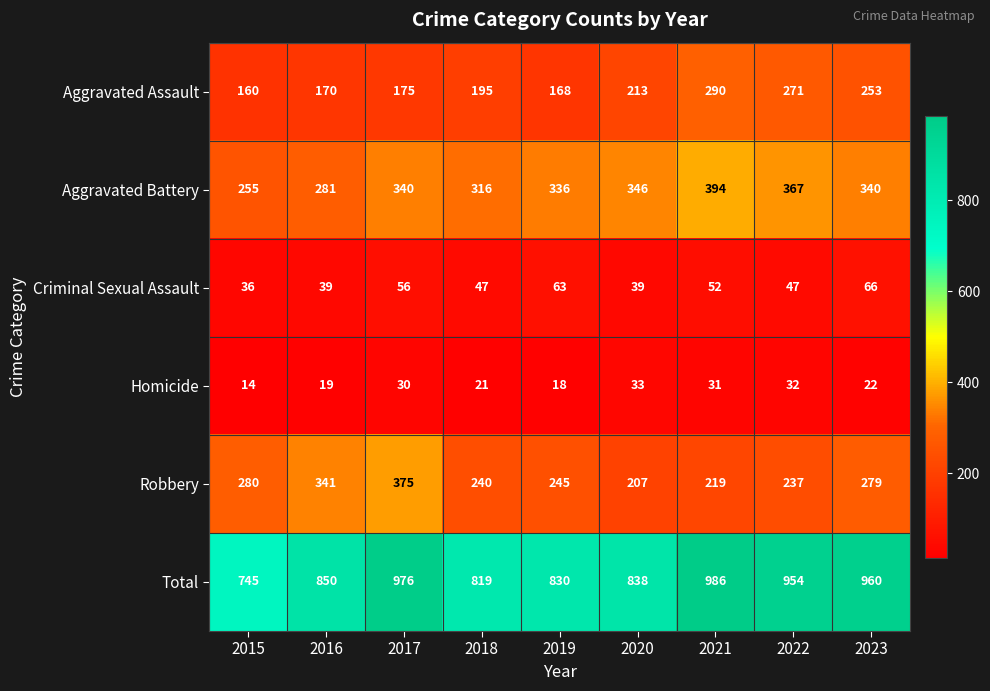

Which category has the highest value across all series?

2021